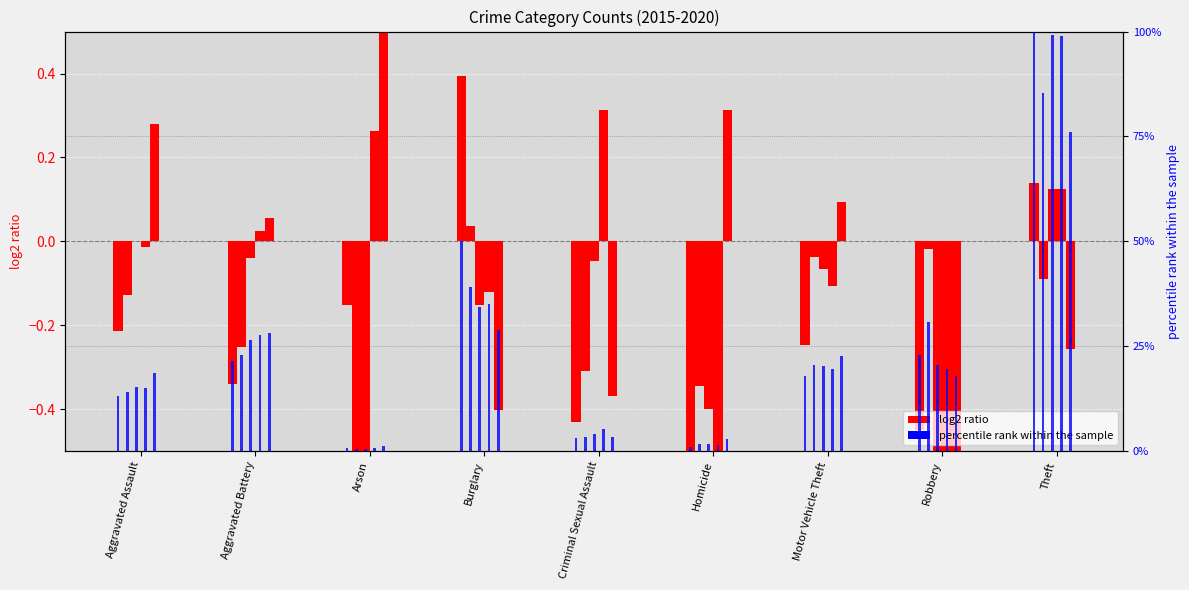

Rank the series at Robbery from highest to lowest value.

percentile rank 2015, log2 ratio 2015